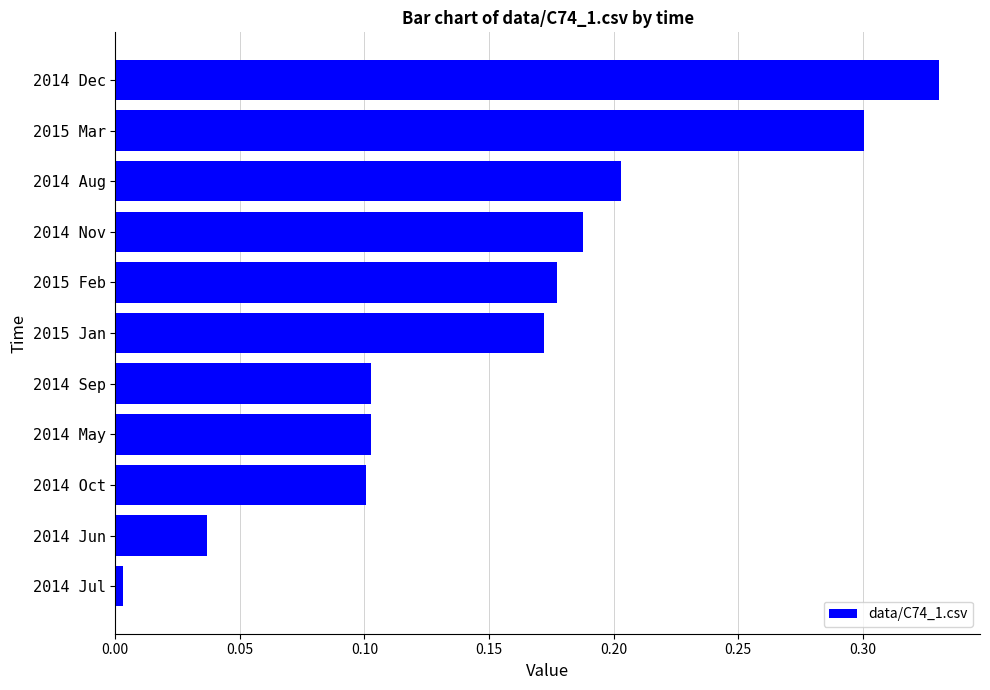

At which category does the chart reach its peak across all series?

2014 Dec